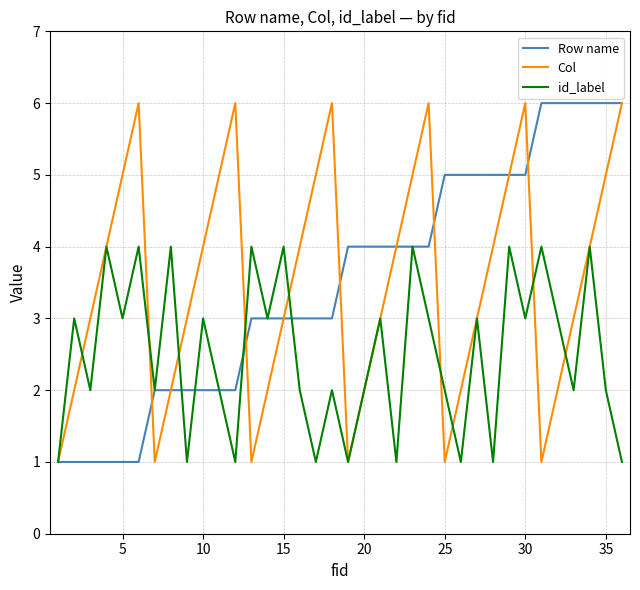

What is the maximum value for Row name?

6